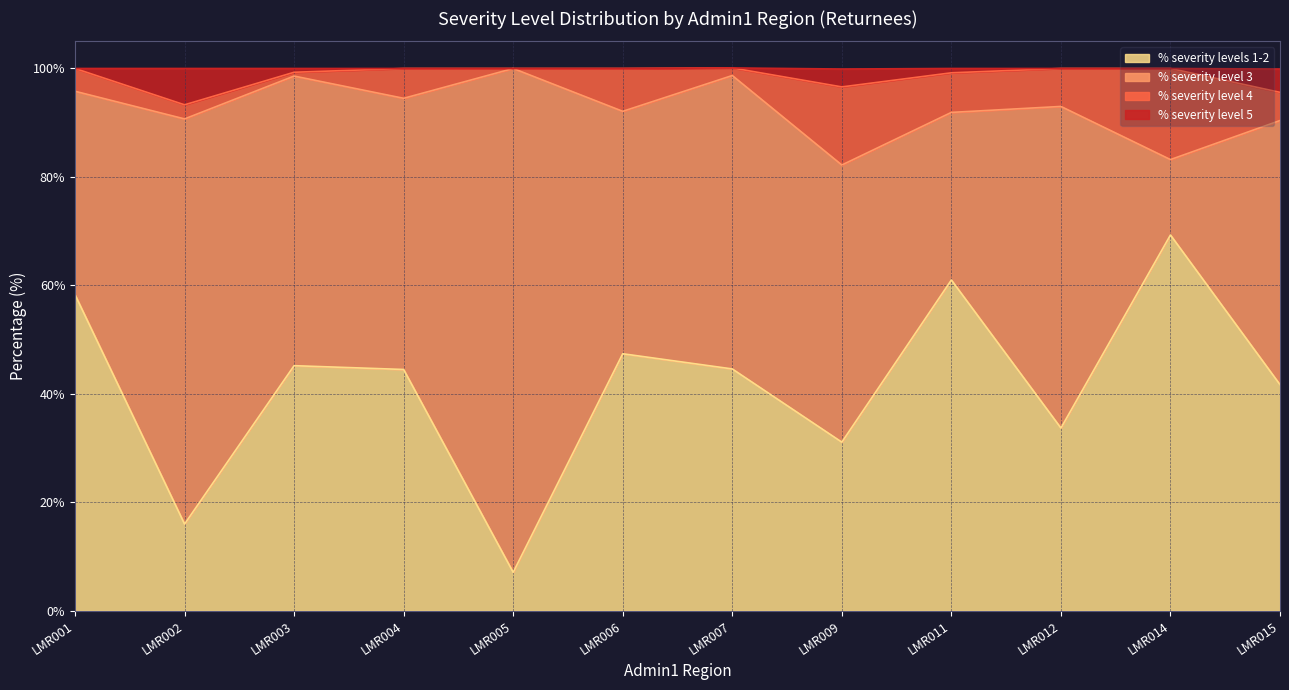

Which category has the lowest value in the % severity levels 1-2 series?

LMR005